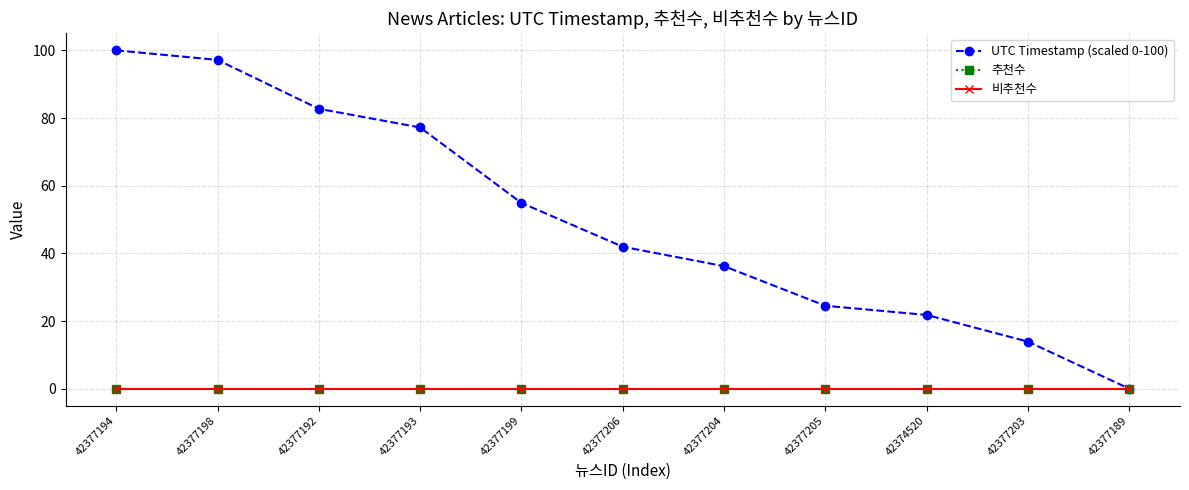

Reading left to right, list all the values displayed in this chart.

UTC Timestamp (scaled 0-100): 42377194=100.0	42377198=97.2	42377192=82.7	42377193=77.2	42377199=54.9	42377206=42.0	42377204=36.2	42377205=24.5	42374520=21.8	42377203=13.9	42377189=0.0
추천수: 42377194=0.0	42377198=0.0	42377192=0.0	42377193=0.0	42377199=0.0	42377206=0.0	42377204=0.0	42377205=0.0	42374520=0.0	42377203=0.0	42377189=0.0
비추천수: 42377194=0.0	42377198=0.0	42377192=0.0	42377193=0.0	42377199=0.0	42377206=0.0	42377204=0.0	42377205=0.0	42374520=0.0	42377203=0.0	42377189=0.0